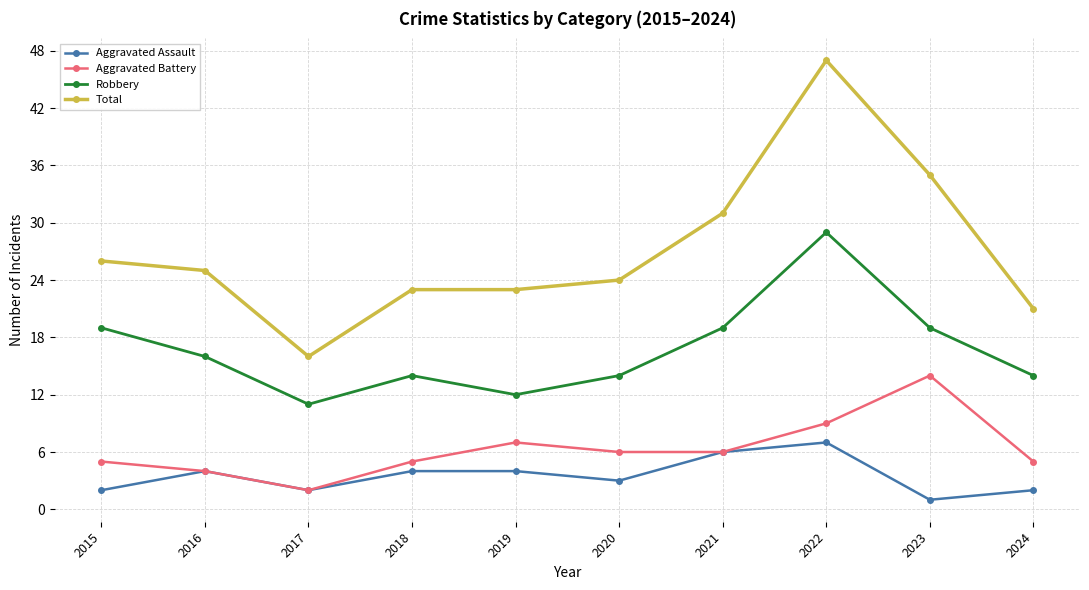

Count the Aggravated Assault values in the range 2 to 4.

7